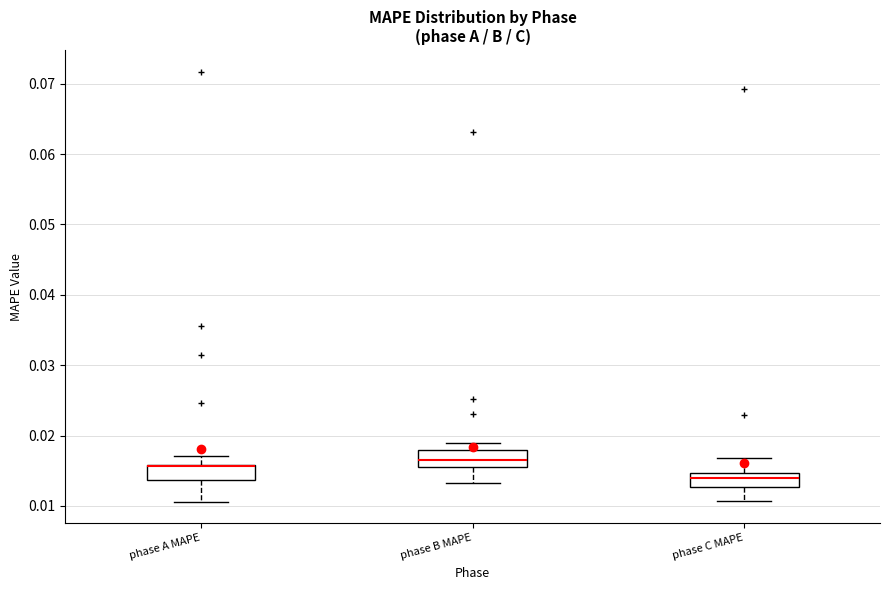

Reading left to right, read every box against the y-axis: the position of its median line, the range the box covers, and the ends of its whiskers. The values are not printed on the chart, so give them approximately, as read against the axis.

phase A MAPE: median 0.016 (drawn on the box's upper edge), box 0.014 to 0.016, whiskers 0.011 to 0.017
phase B MAPE: median 0.016 (inside the box), box 0.016 to 0.018, whiskers 0.013 to 0.019
phase C MAPE: median 0.014, box 0.013 to 0.015, whiskers 0.011 to 0.017